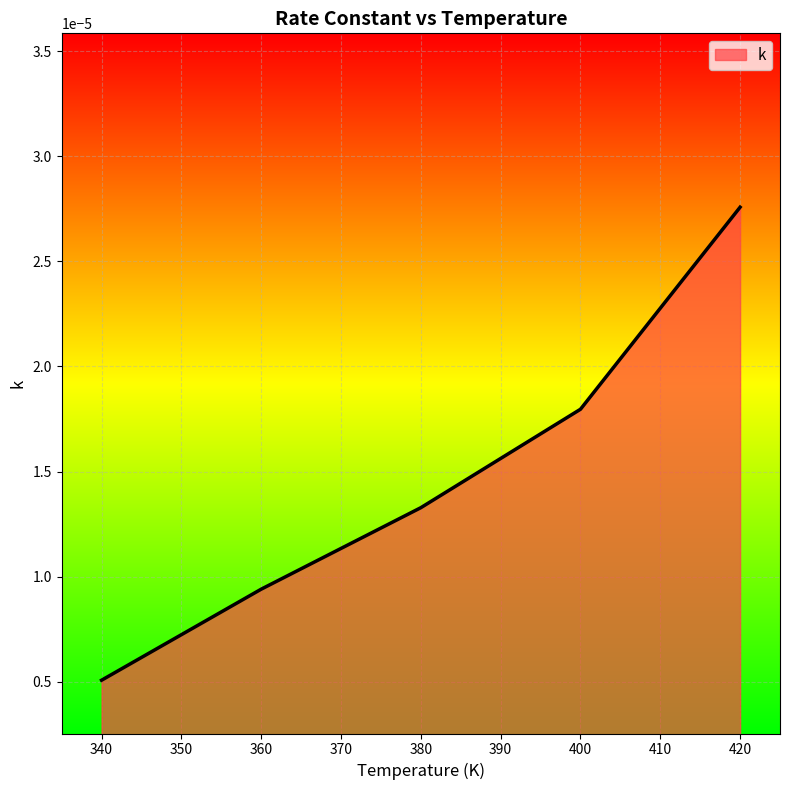

Which has a higher value, 400 or 340?

400